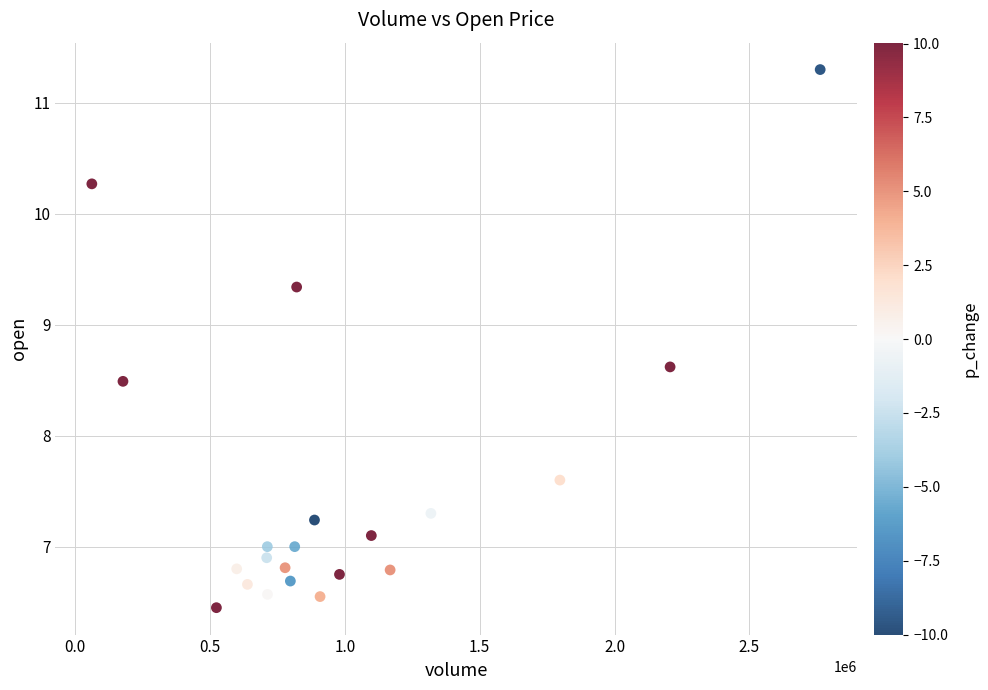

What is the range of X values (max minus min)?

2699431.2